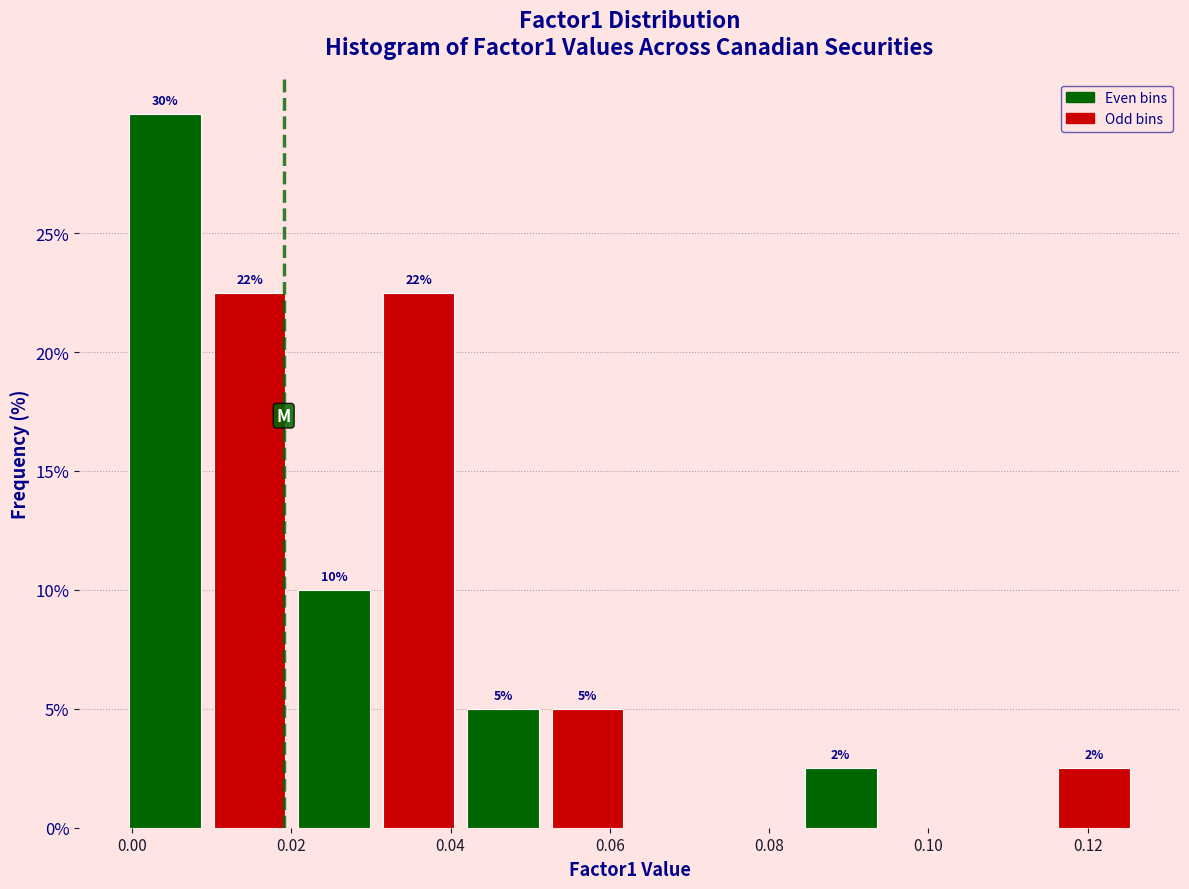

Over which range of the x-axis is the bar tallest?

-0.002 to 0.010